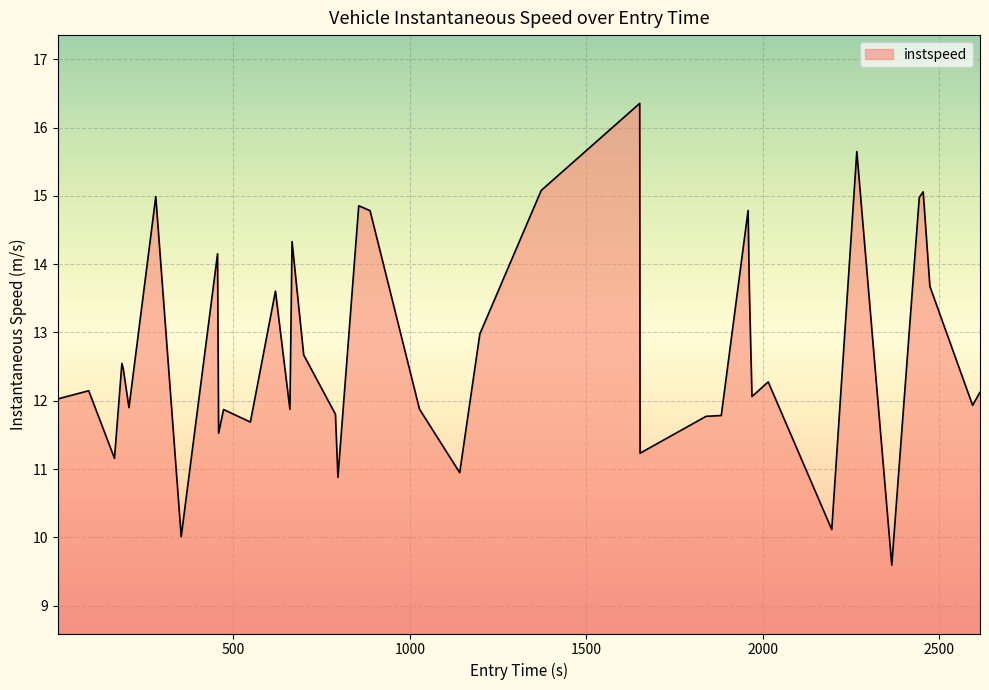

What is the smallest value displayed?

9.6